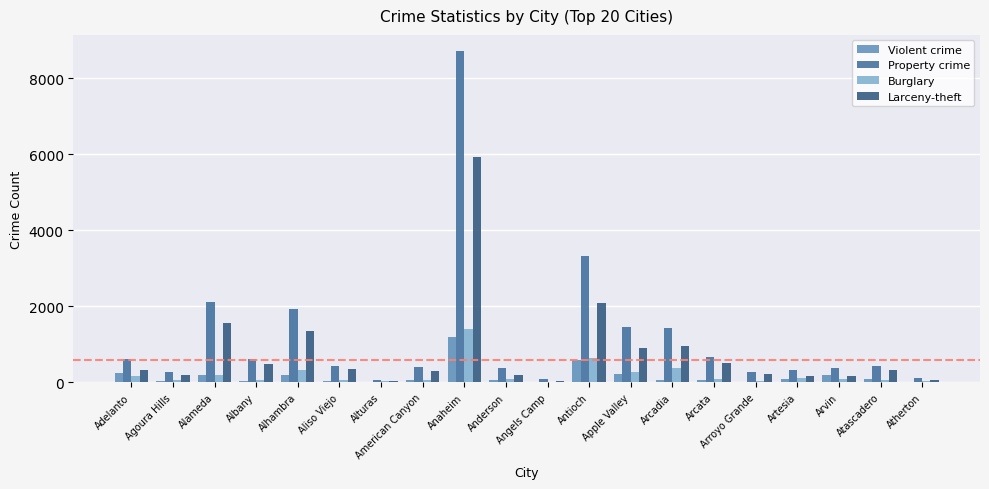

Between Aliso Viejo and Apple Valley, which series saw the biggest shift?

Property crime